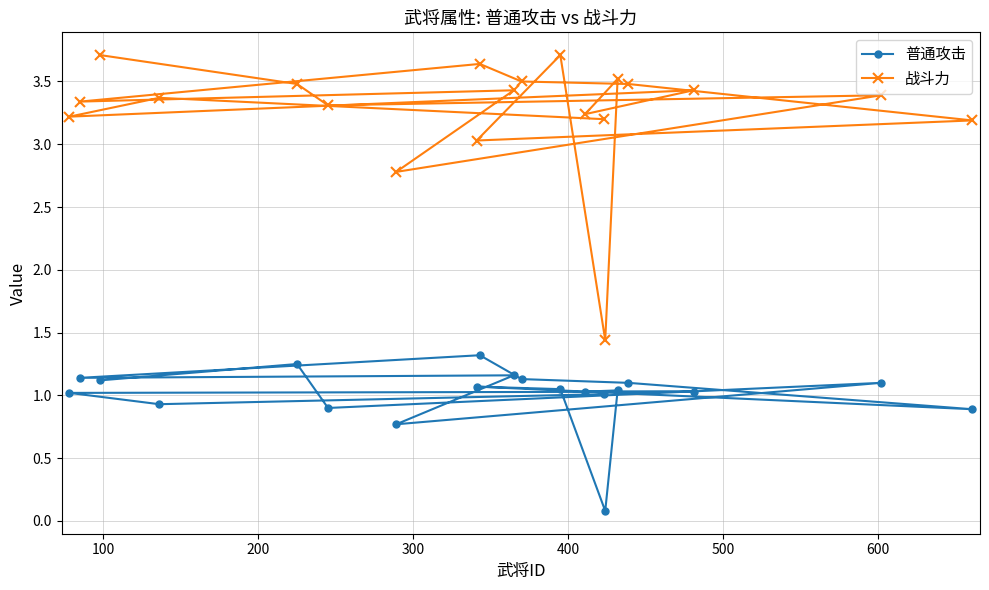

How many lines are shown in the chart?

2